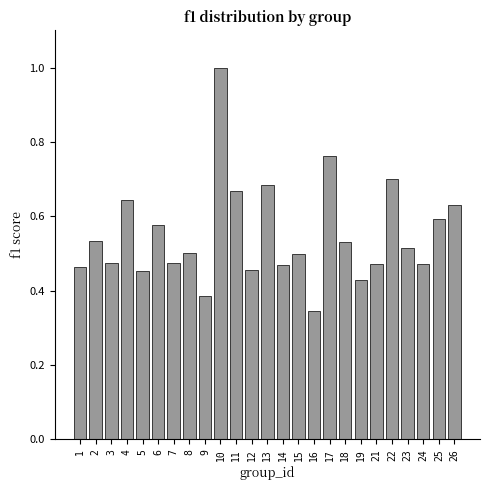

Which has a higher value, 21 or 4?

4